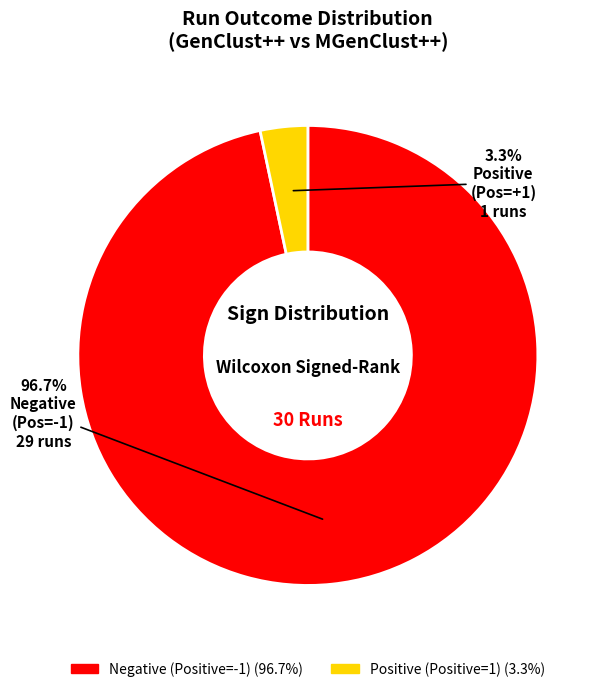

To the nearest percent, what is the difference between the Negative (Positive=-1) and Positive (Positive=1) slice percentages?

93%